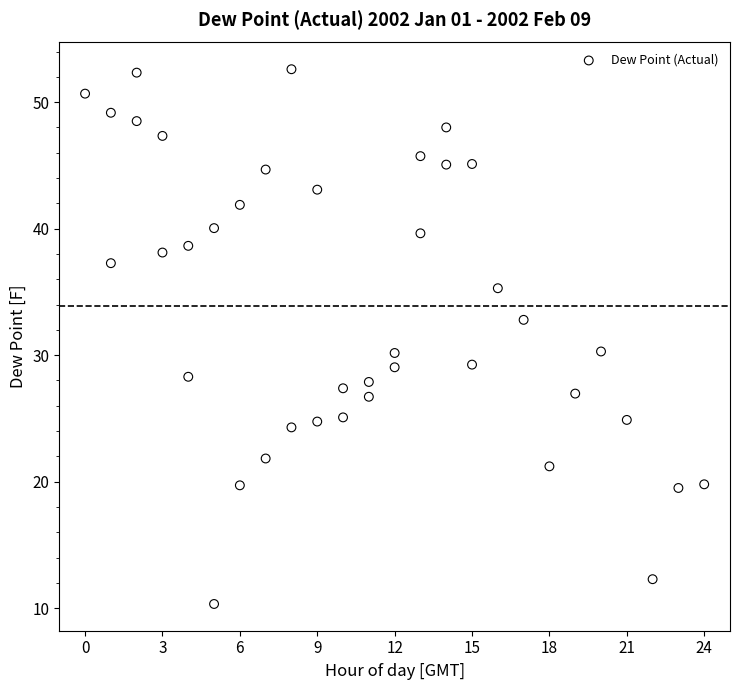

What is the range of X values (max minus min)?

24.0